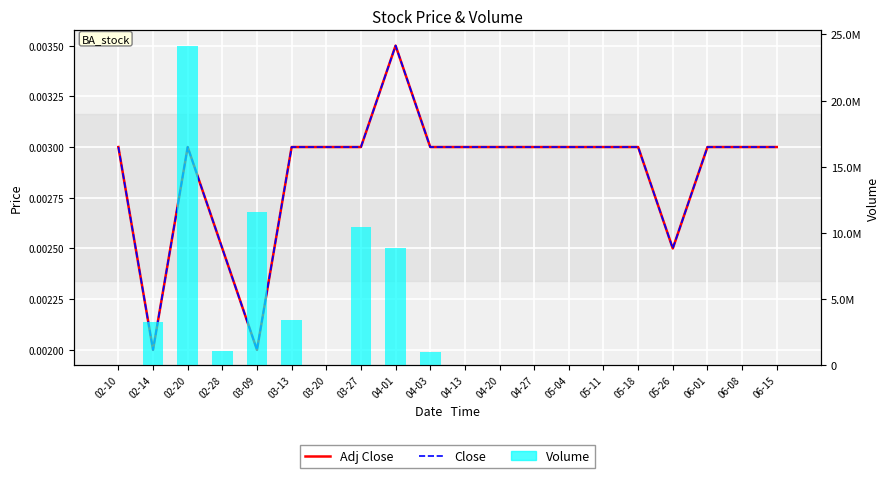

Are the bars horizontal?

No